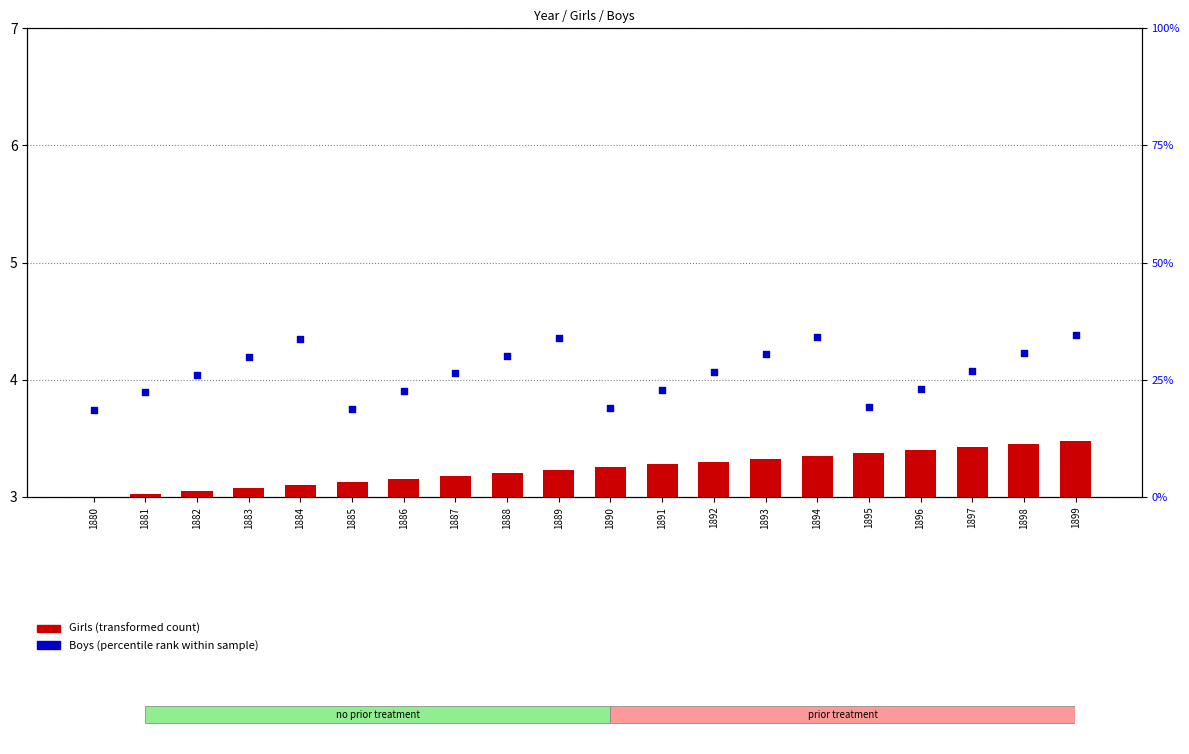

At how many categories does at least one series exceed 5?

20